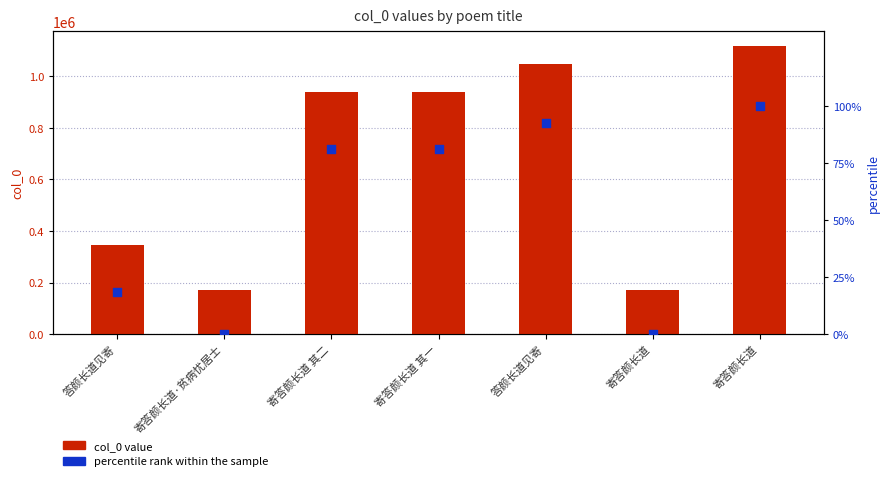

Which series has the widest spread of Y values?

col_0 value